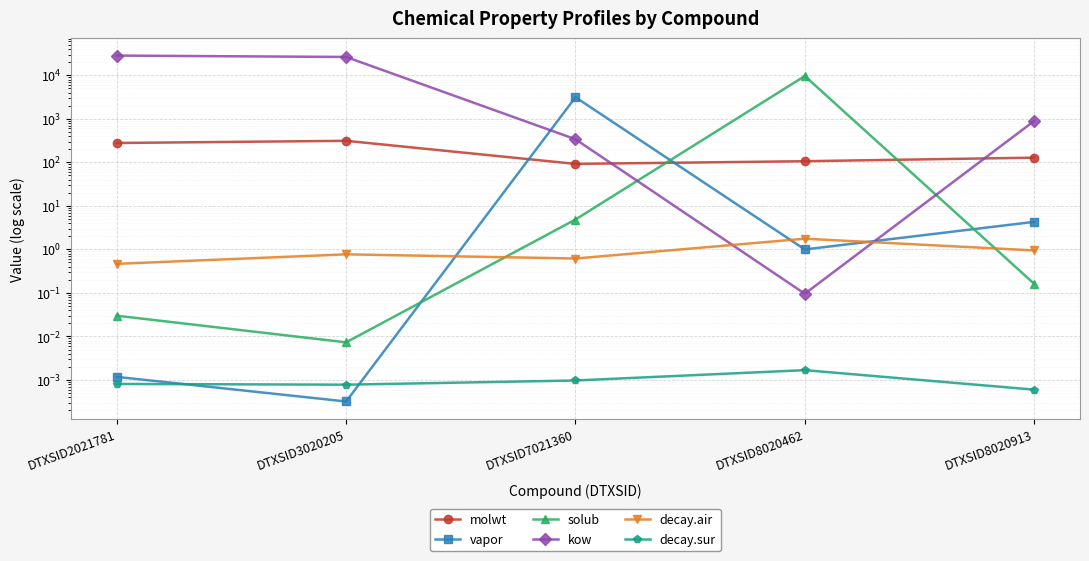

True or false: kow and solub intersect in this chart.

True